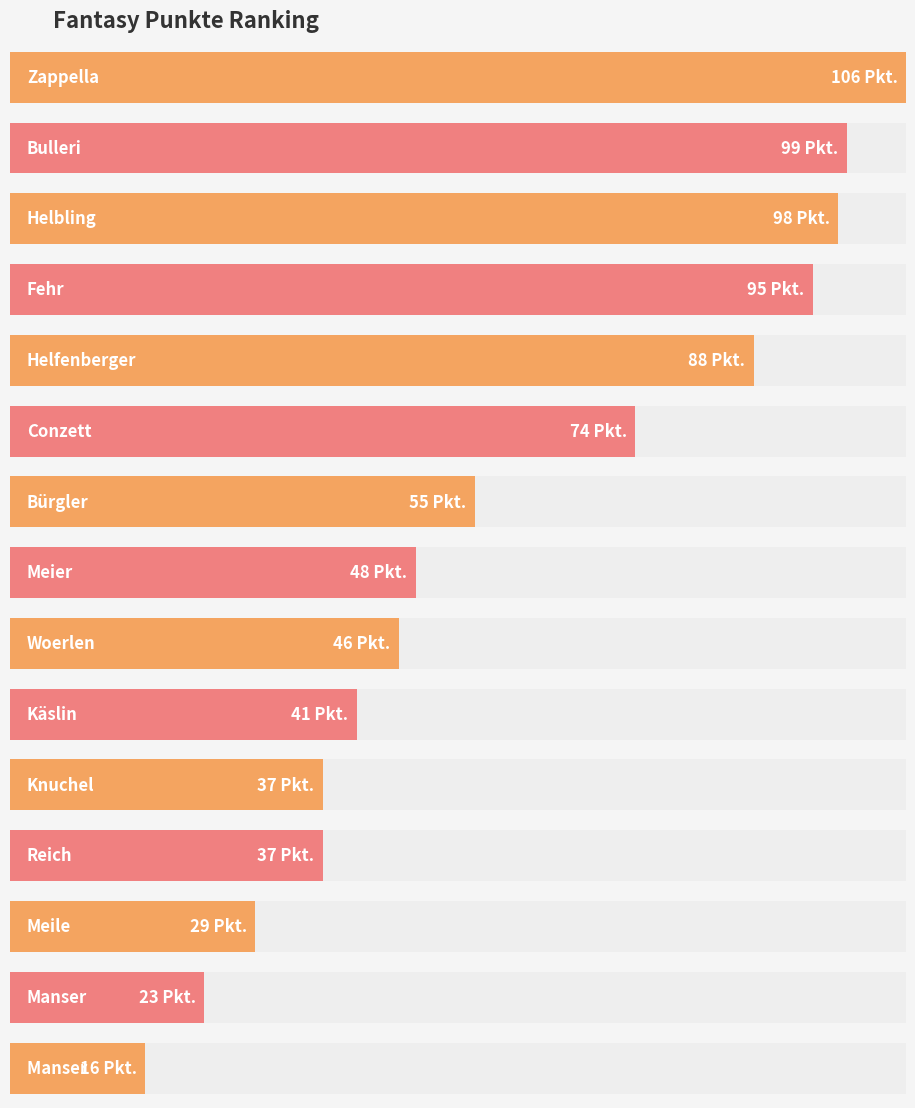

Is it true that the value at Fehr is 95?

True